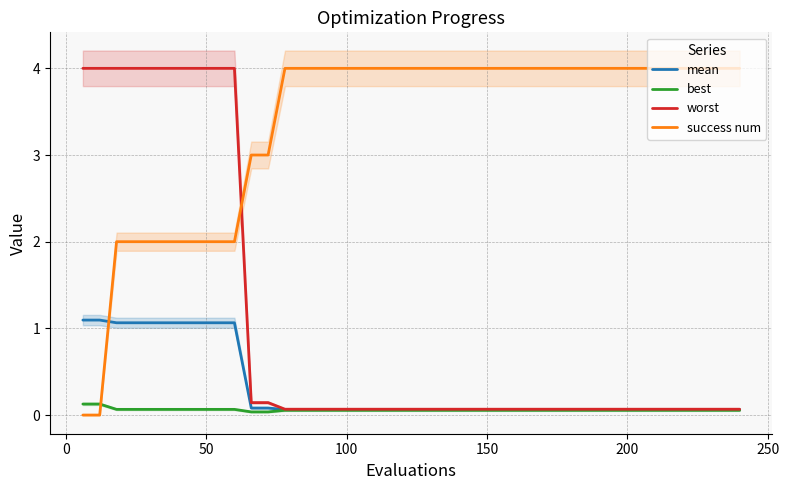

True or false: success num and worst cross at least once.

True